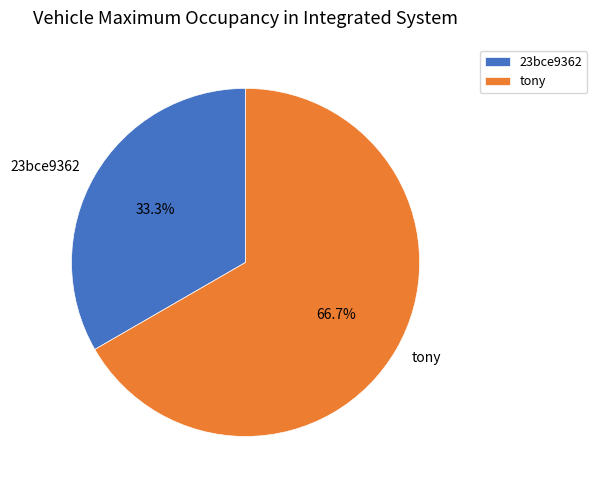

How much of the chart is everything except tony?

33.3%